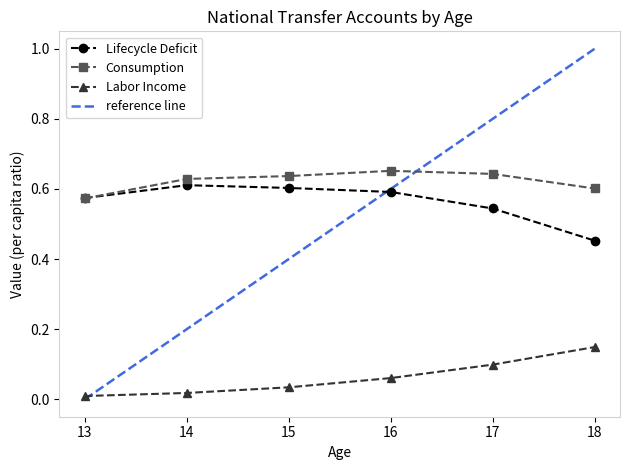

Between 13 and 16, which series saw the biggest shift?

Consumption